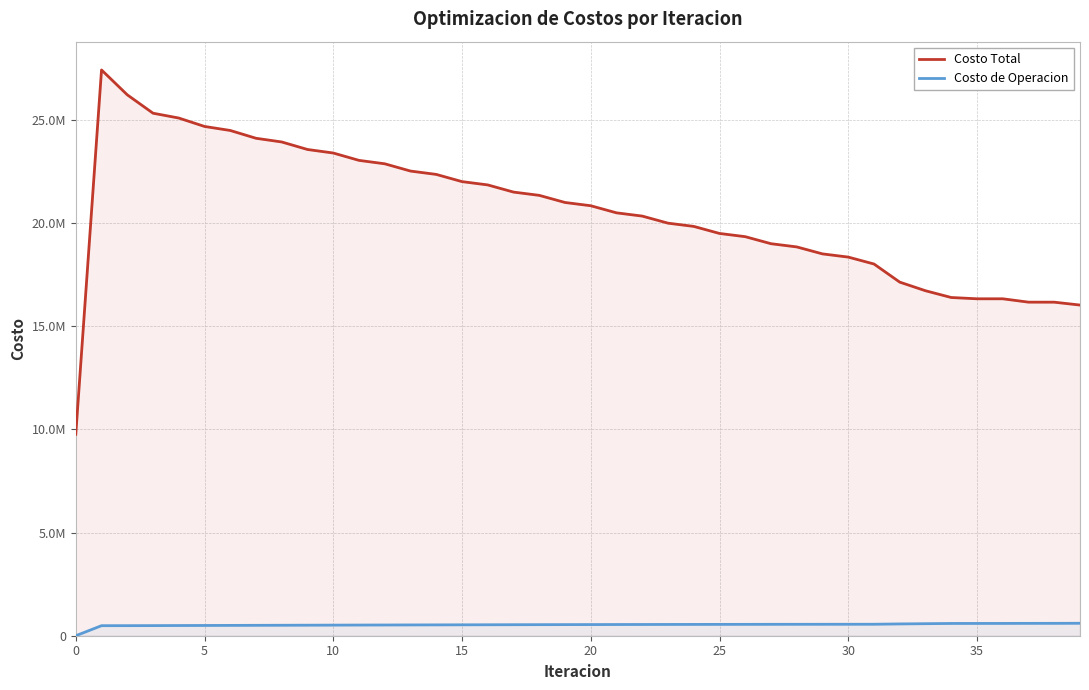

The Costo de Operacion series shows 1050342.2 at 35. True or false?

False